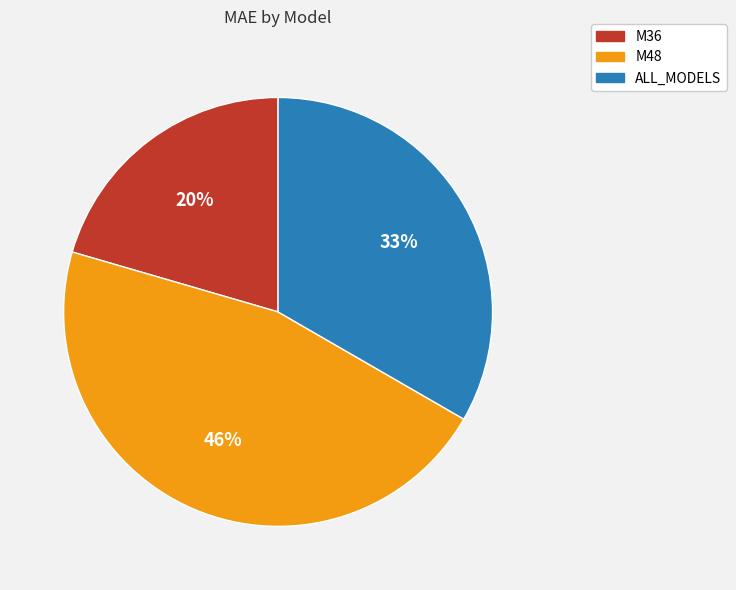

The ALL_MODELS slice represents 33% of the pie. True or false?

True